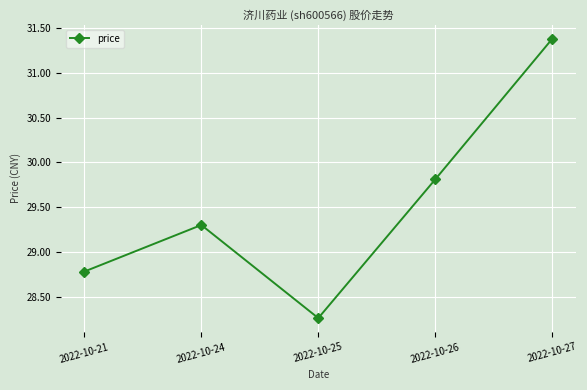

What is the average value?

29.5